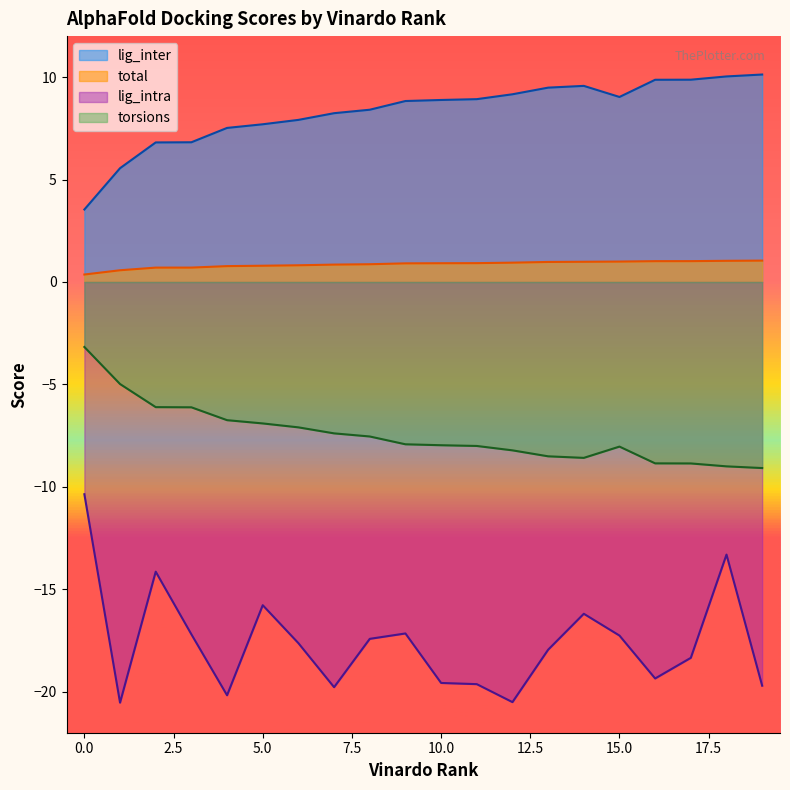

How many lines are shown in the chart?

4